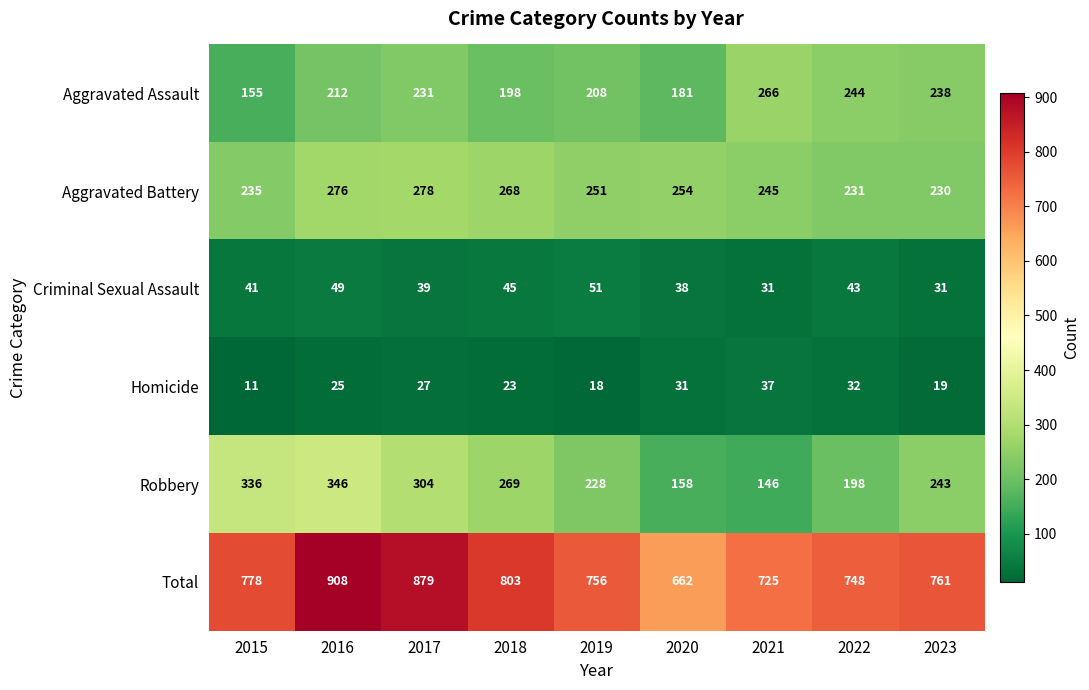

What is the difference between the second highest and minimum values in the Aggravated Assault series?

89